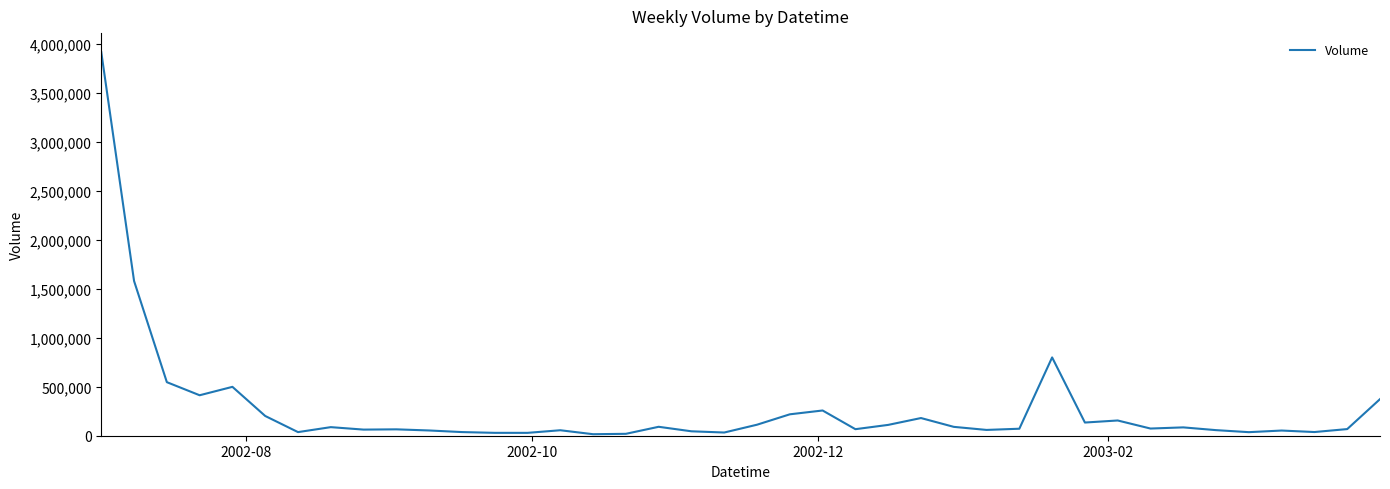

What is the difference between the maximum and minimum values?

3902614